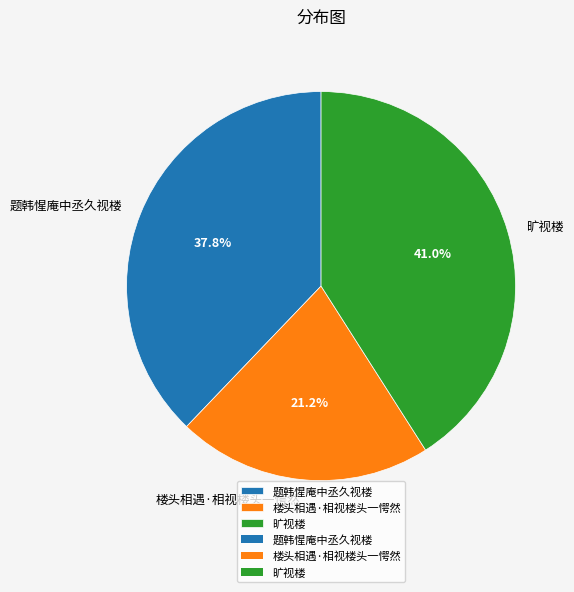

Which slice is the smallest?

楼头相遇·相视楼头一愕然